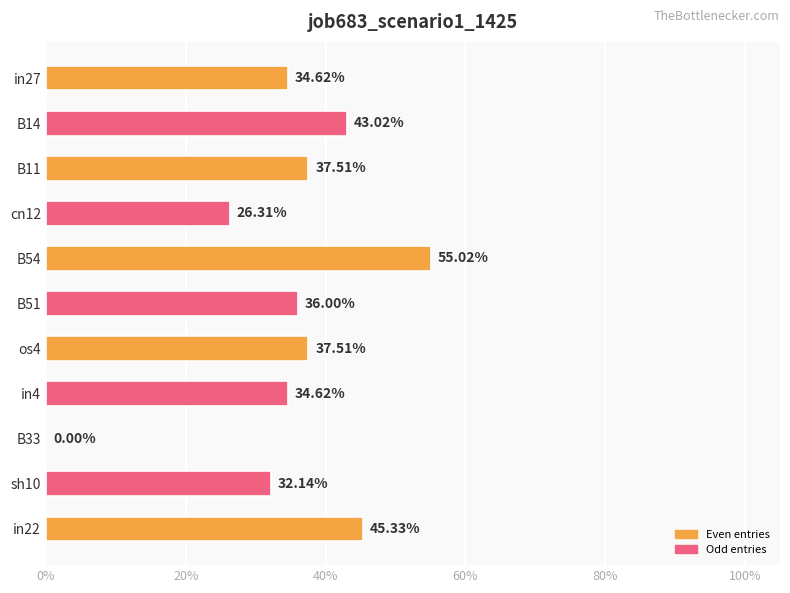

What is the average value?

0.3